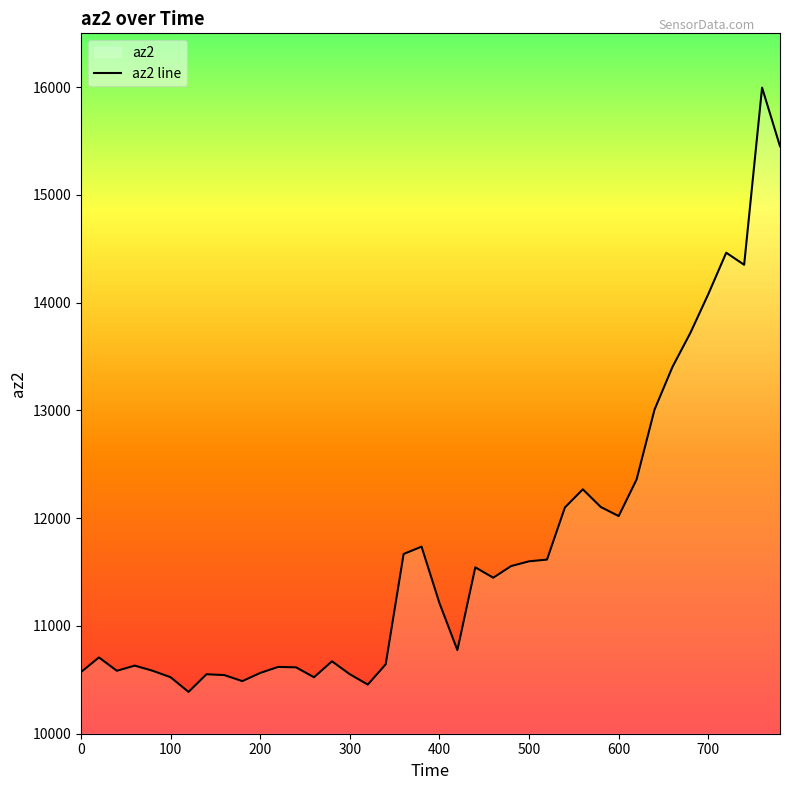

How many interior local peaks (higher than both neighbors) does the data have?

10